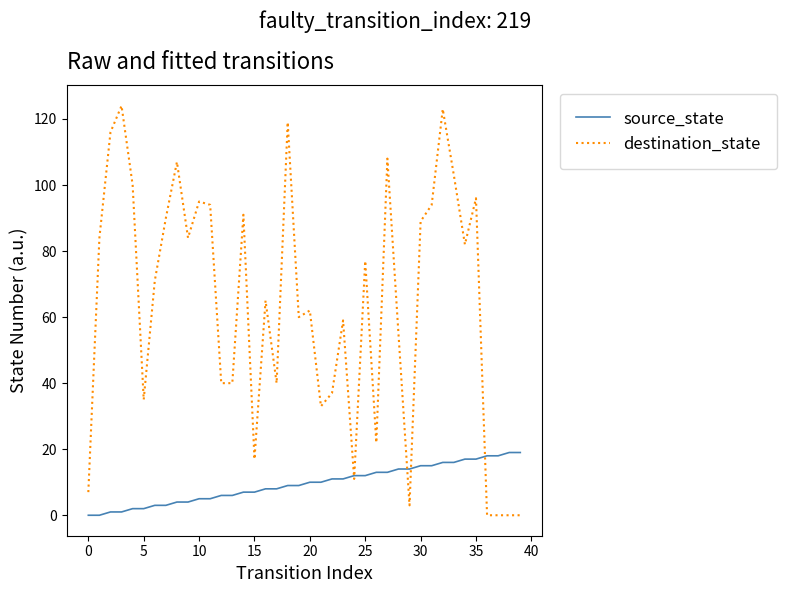

Which series has the largest total across all categories?

destination_state